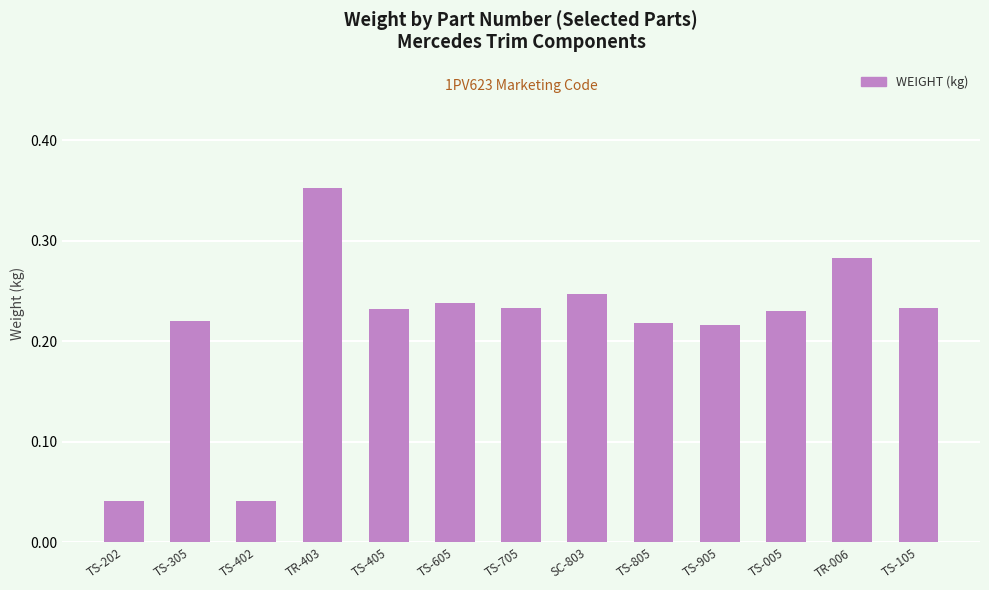

Which label corresponds to the largest value in the chart?

TR-403